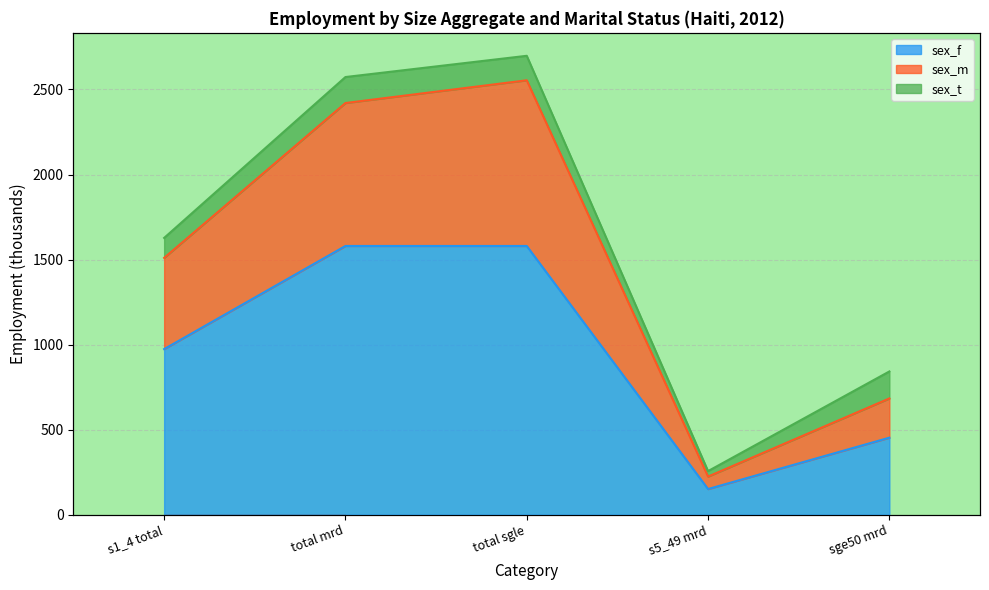

True or false: sex_f has a value of 1580.1 at total mrd.

True